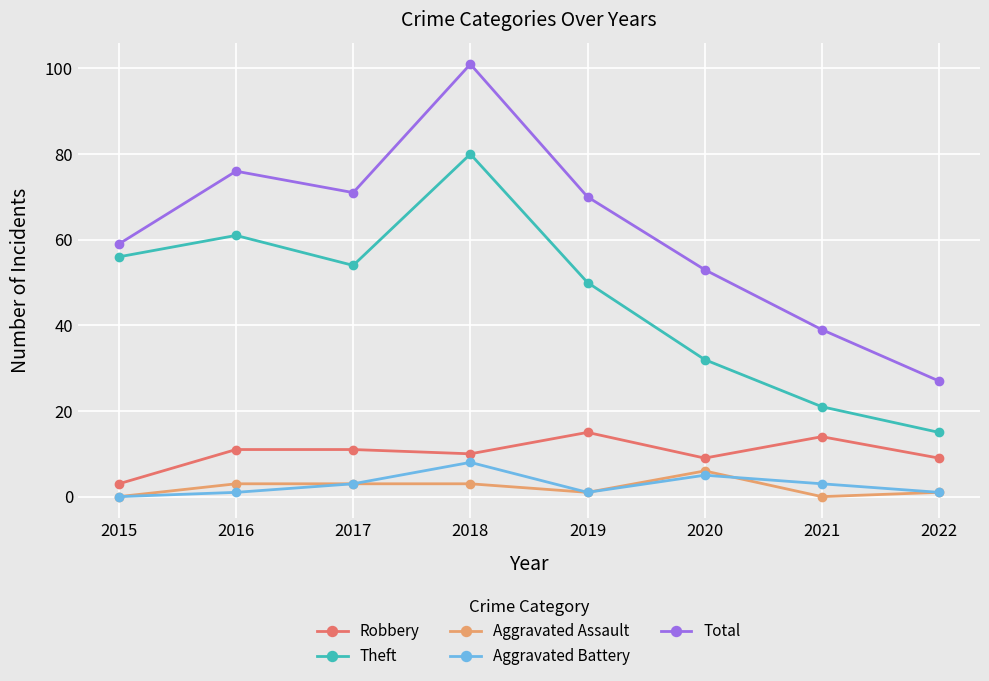

True or false: Total has more than 0 interior local peaks.

True